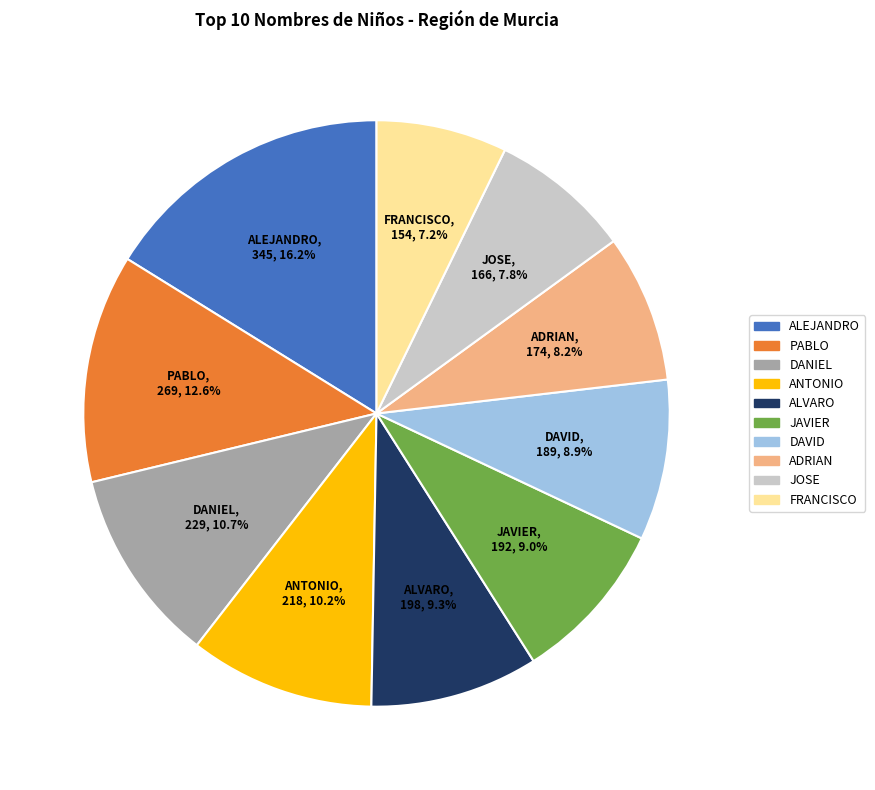

To the nearest percent, what percentage of the pie is DANIEL?

11%